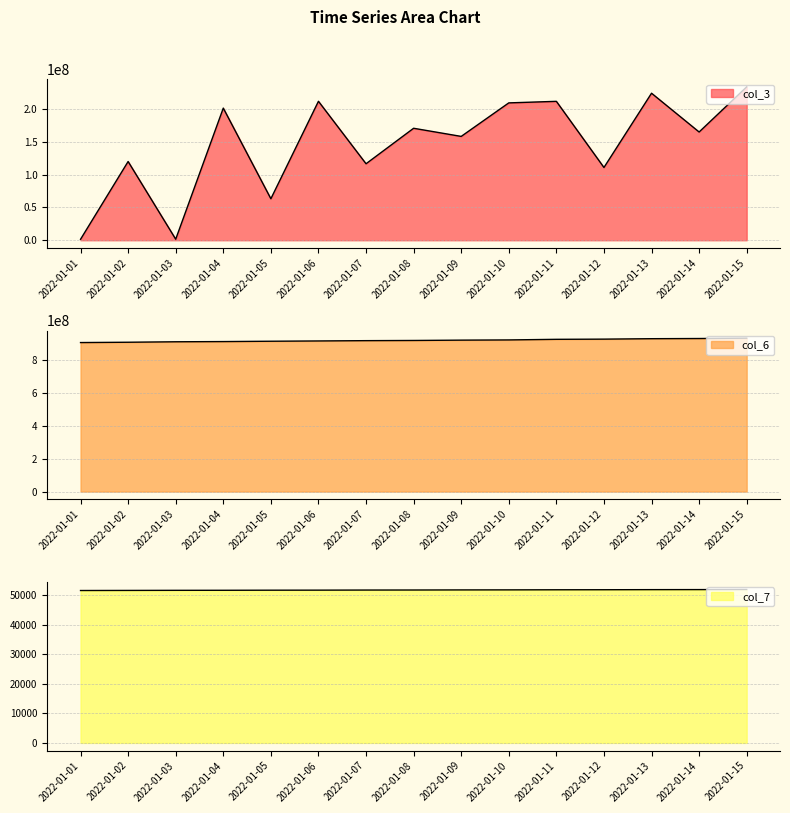

Count the number of categories in the chart.

15